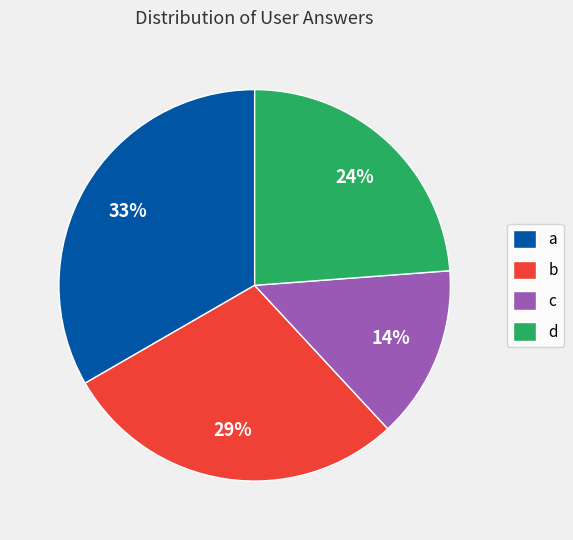

Does d represent more than half of the total?

No